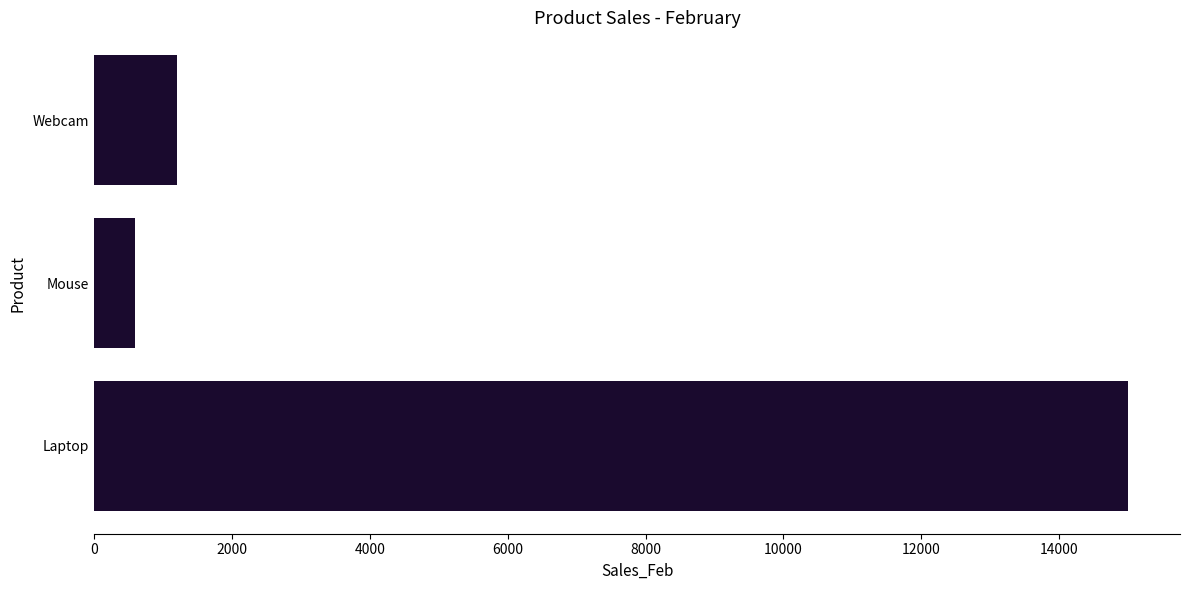

What is the ratio of the value at Laptop to the value at Webcam?

12.5